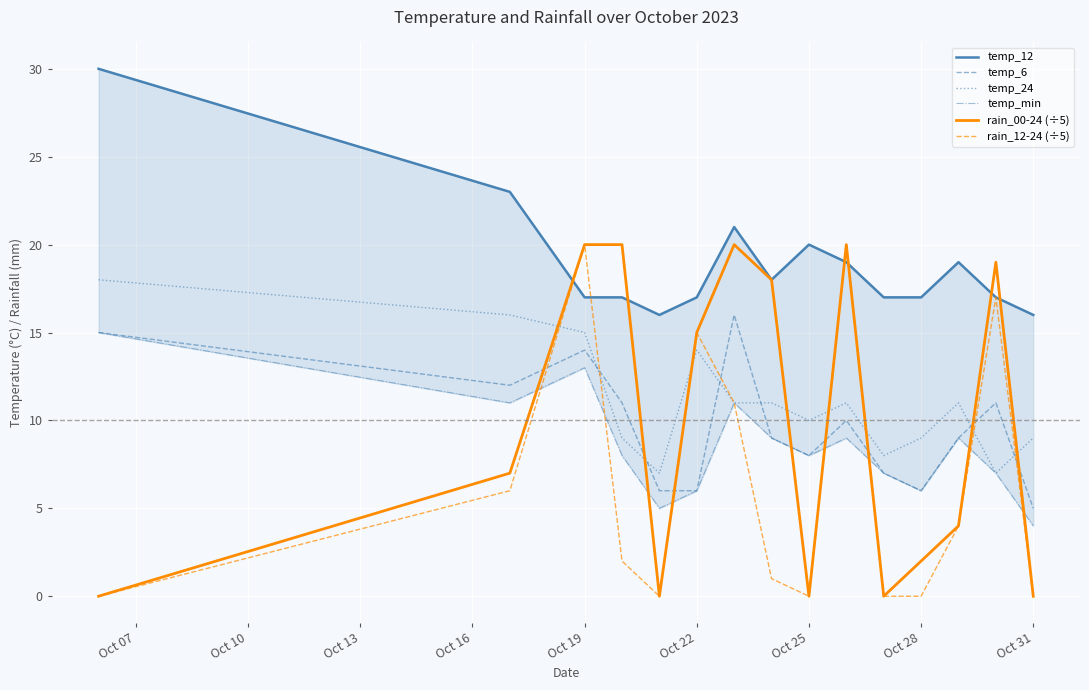

True or false: rain_00-24 (÷5) has a value of 12 at Oct 19.

False